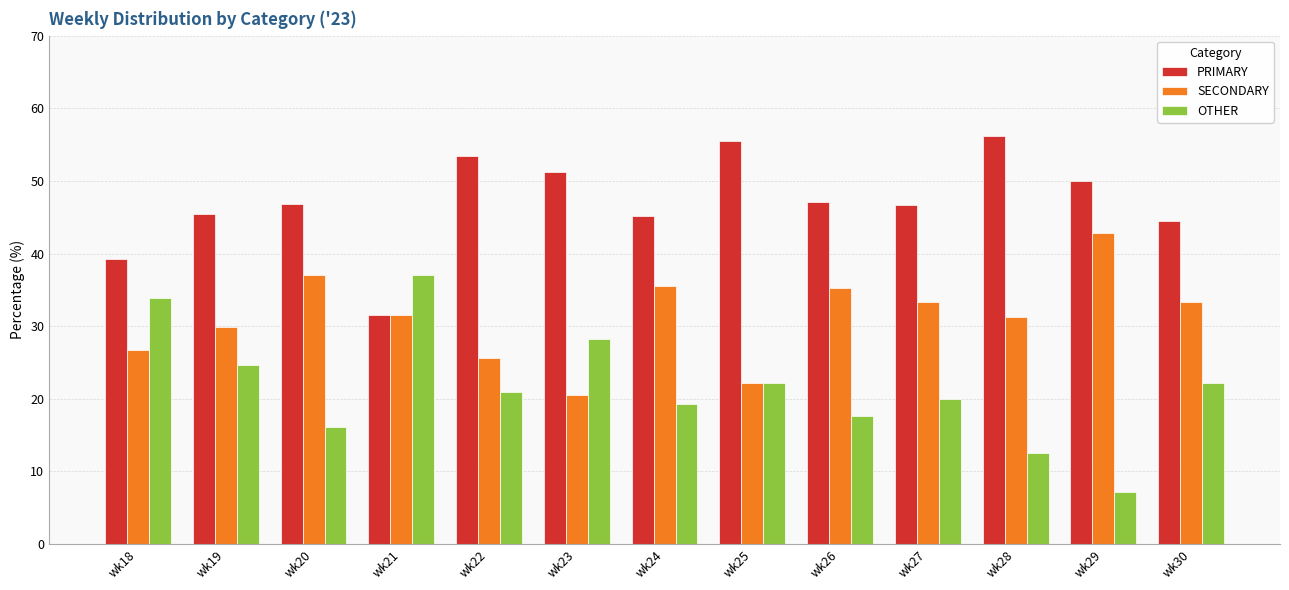

Which category has the highest value across all series?

wk28